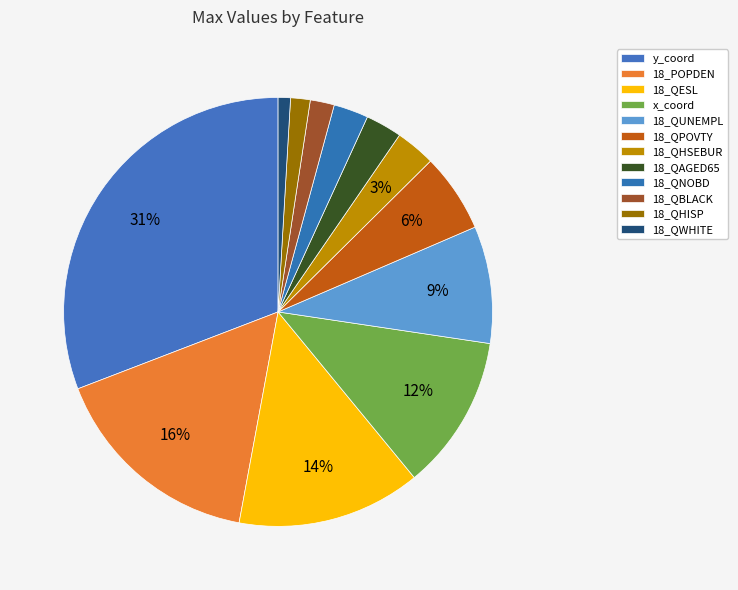

Count the number of slices in the pie.

12